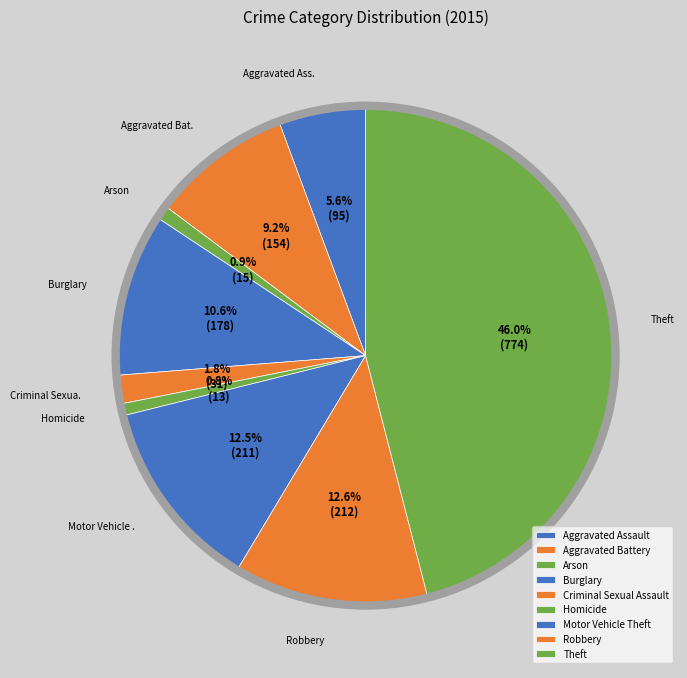

Which slice is the smallest?

Homicide